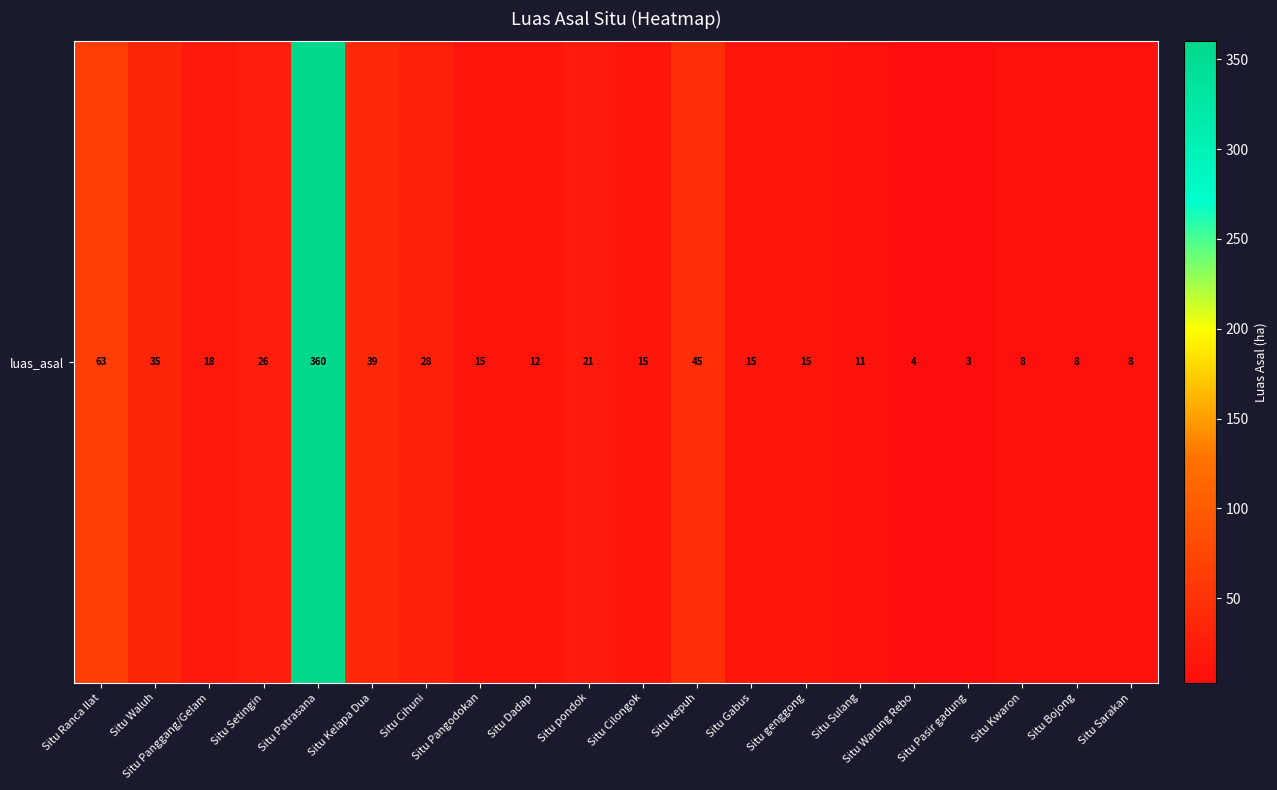

What is the smallest value displayed?

3.0